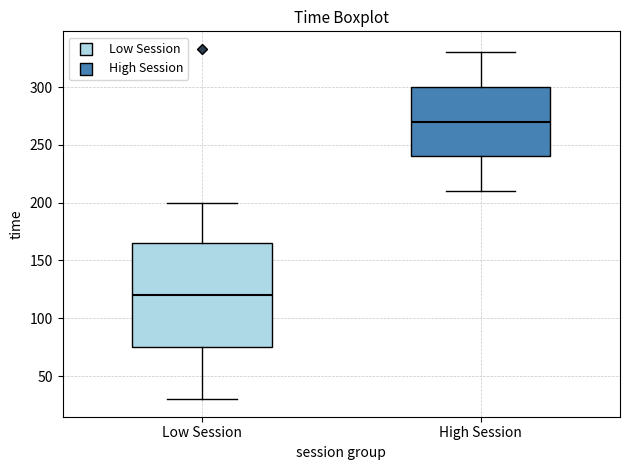

Reading left to right, transcribe this box plot: for each box, give where its median line is, the range the box spans, and where its two whiskers end, as read against the y-axis. The values are not printed on the chart, so give them approximately, as read against the axis.

Low Session: median 120, box 75 to 165, whiskers 30 to 200
High Session: median 270, box 240 to 300, whiskers 210 to 330